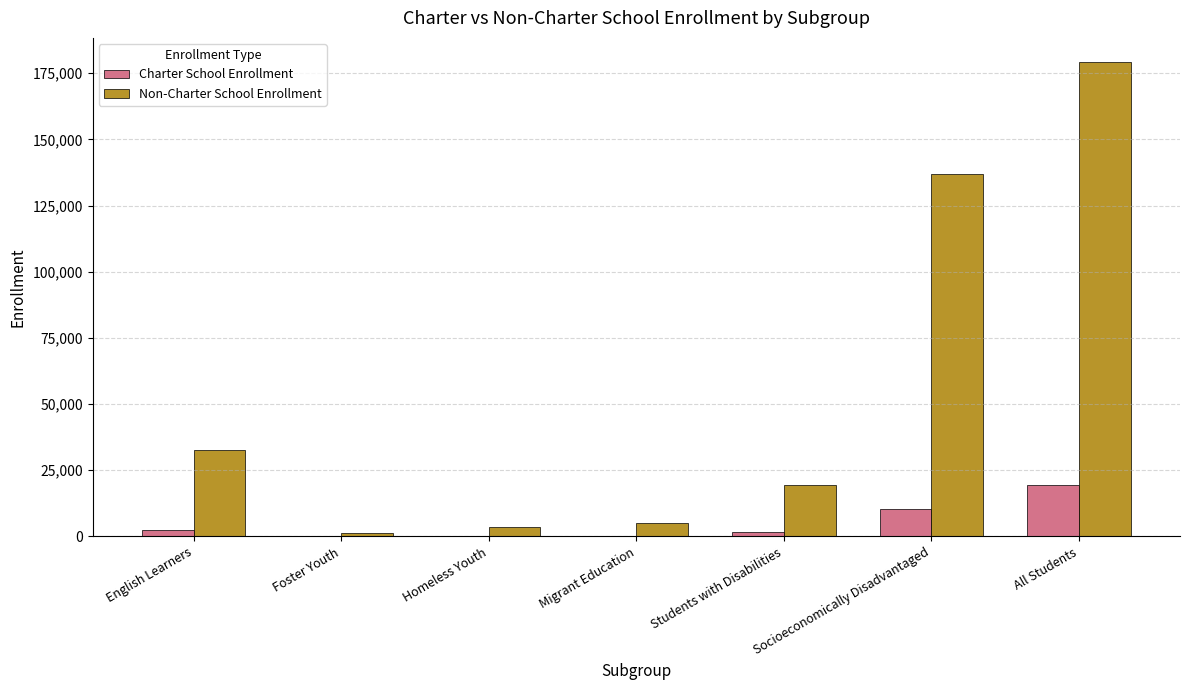

True or false: Non-Charter School Enrollment has a value of 4980 at Migrant Education.

True